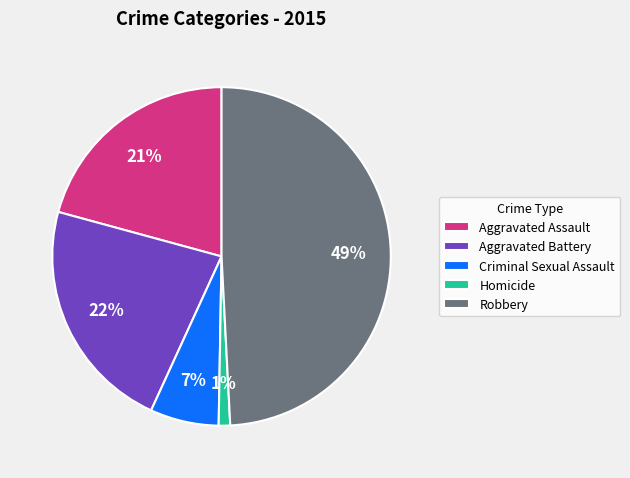

To the nearest percent, what percentage of the pie is Aggravated Assault?

21%